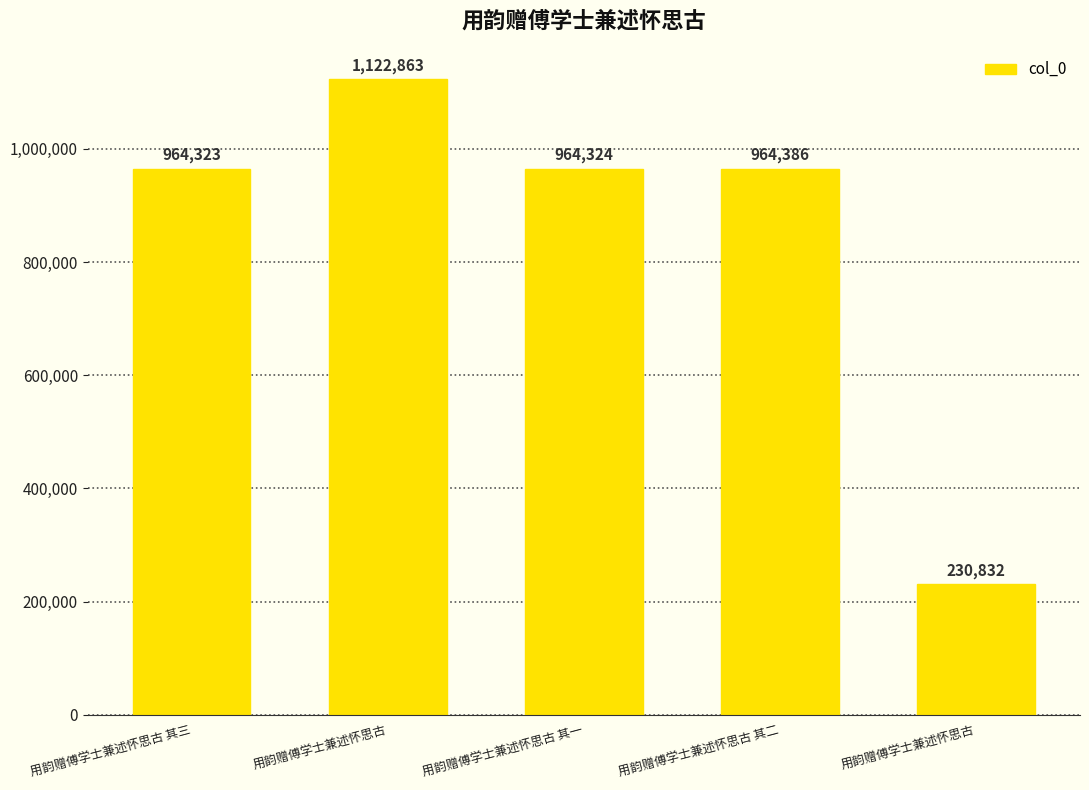

Are the bars horizontal?

No